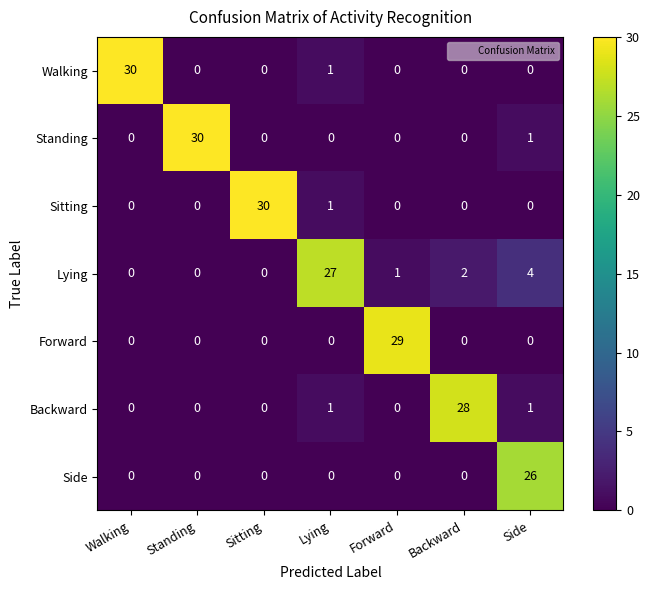

The Standing series shows 0 at Lying. True or false?

True